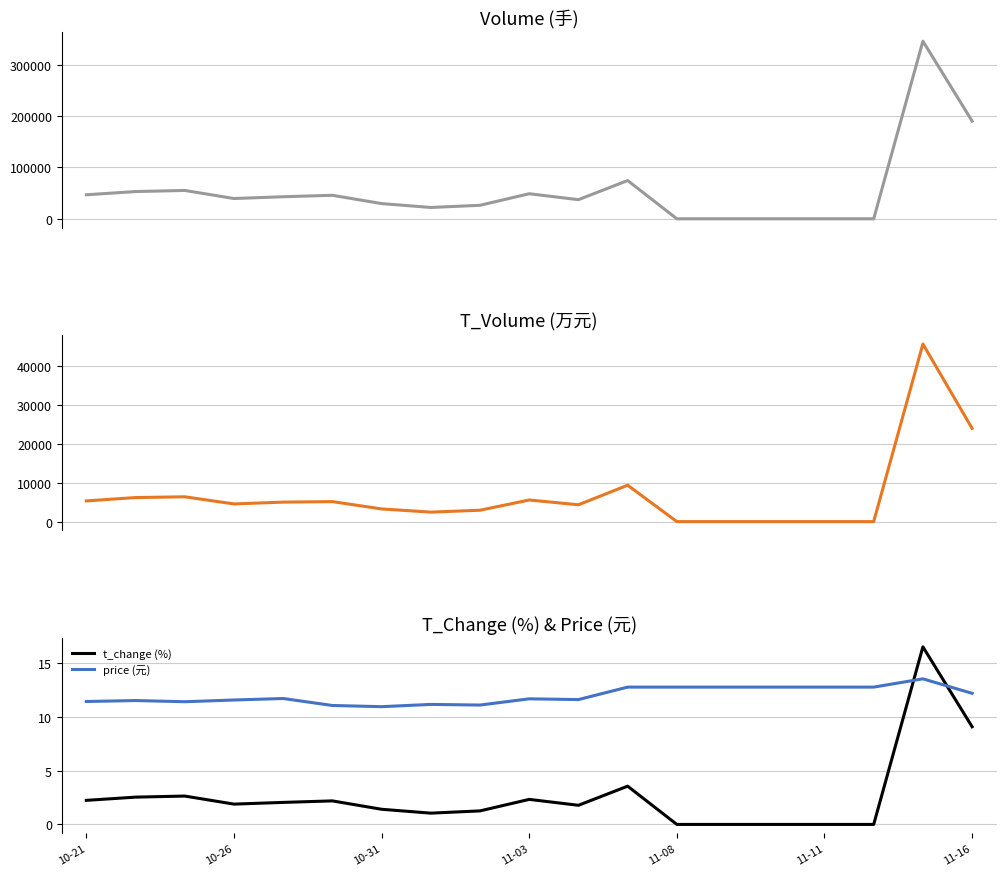

True or false: t_change (%) and price (元) cross at least once.

True